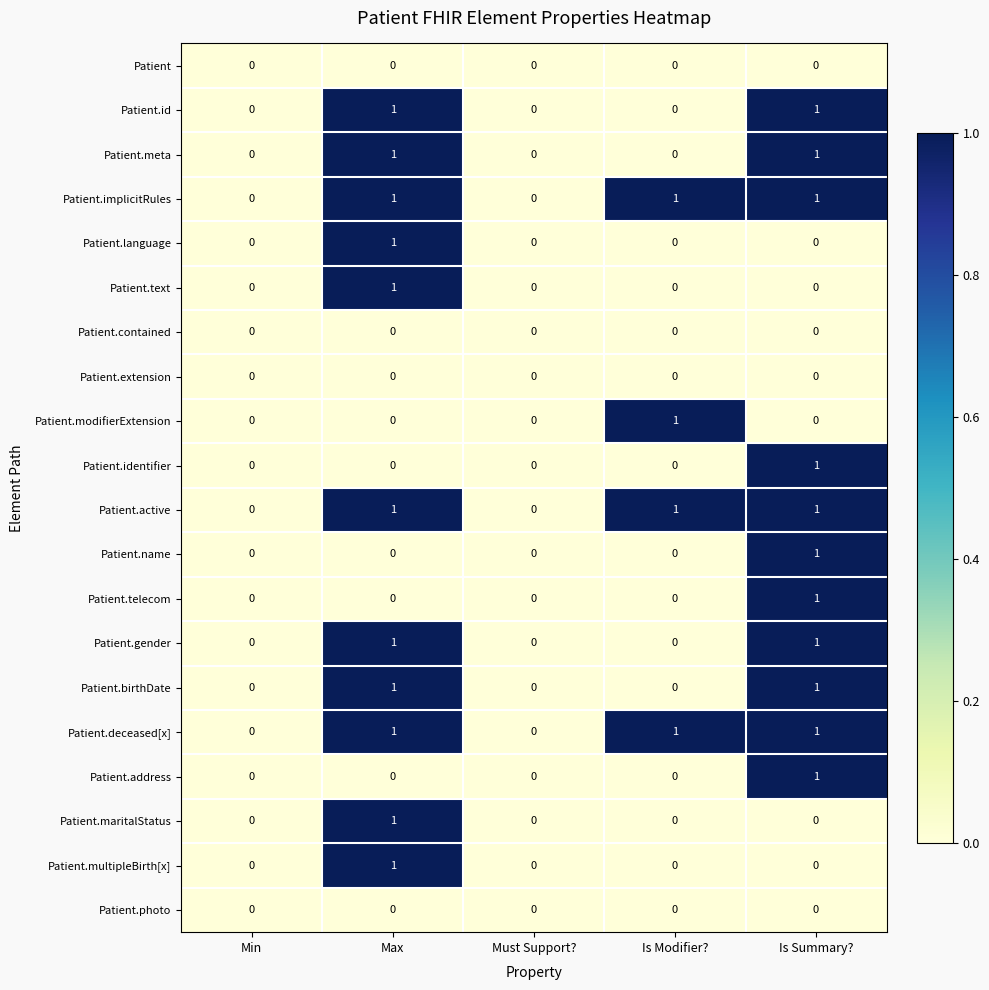

Count the Patient.meta values in the range 0 to 1.

5